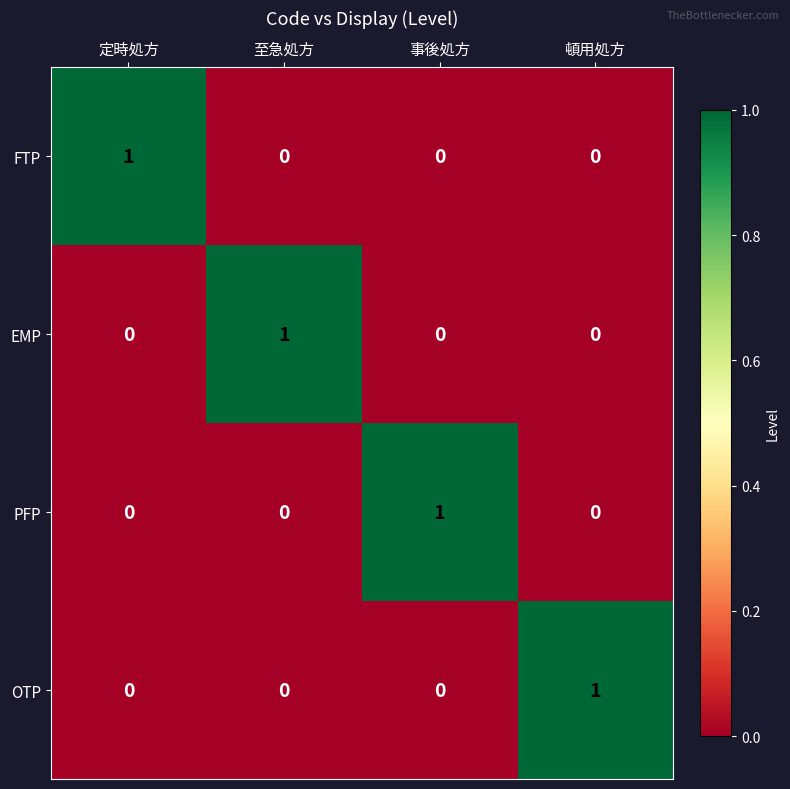

Reading left to right, extract all data points from this chart.

FTP: 定時処方=1	至急処方=0	事後処方=0	頓用処方=0
EMP: 定時処方=0	至急処方=1	事後処方=0	頓用処方=0
PFP: 定時処方=0	至急処方=0	事後処方=1	頓用処方=0
OTP: 定時処方=0	至急処方=0	事後処方=0	頓用処方=1